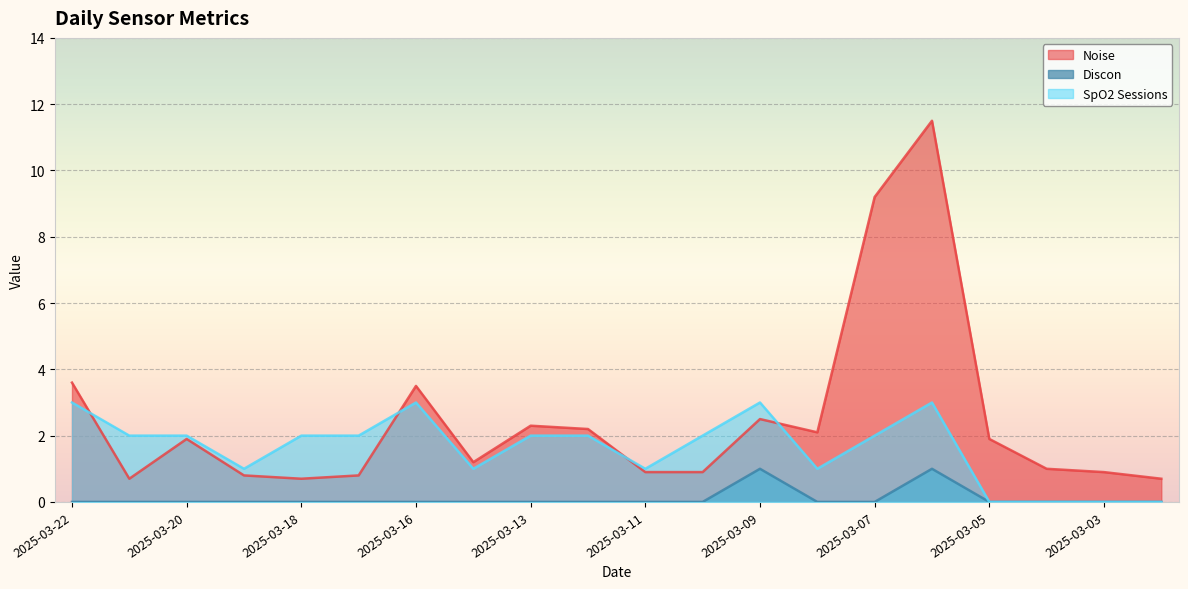

Which series has the largest range (max minus min)?

Noise